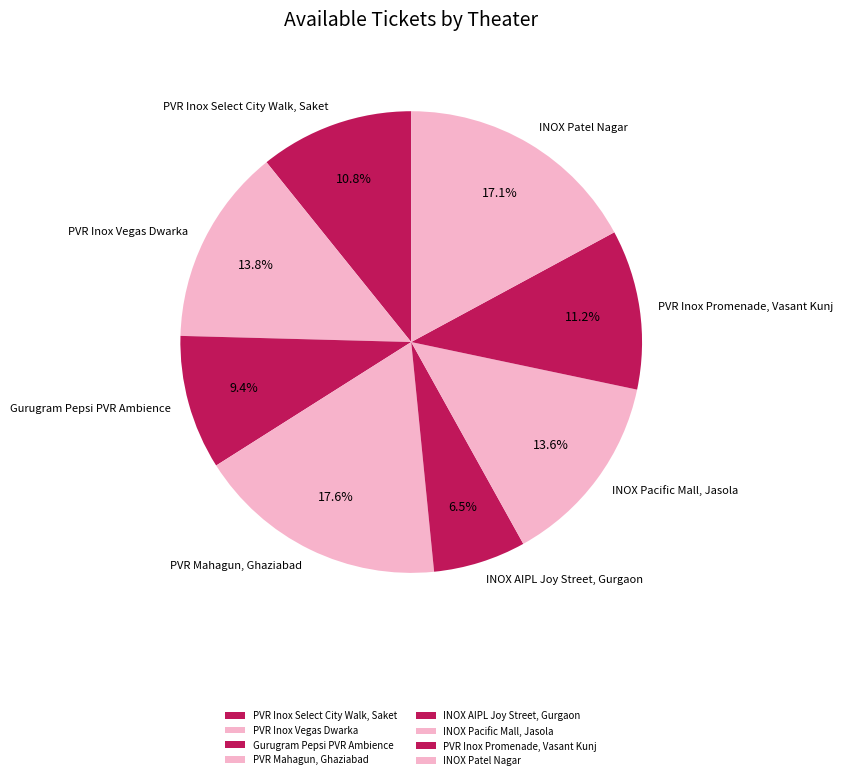

What is the ratio of the value at Gurugram Pepsi PVR Ambience to the value at PVR Inox Select City Walk, Saket?

0.9